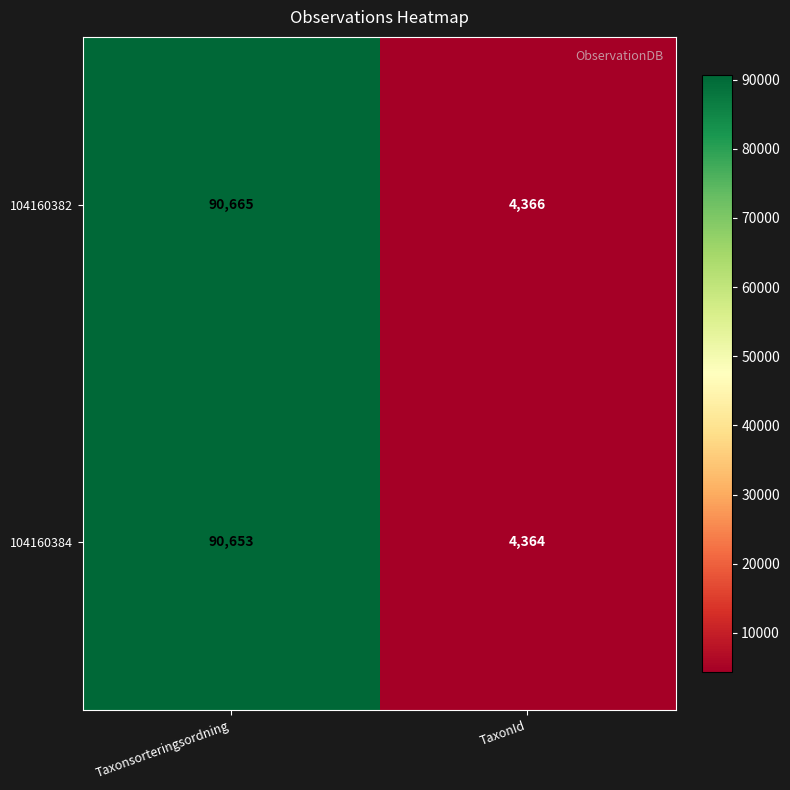

What is the sum of all 104160384 values?

95017